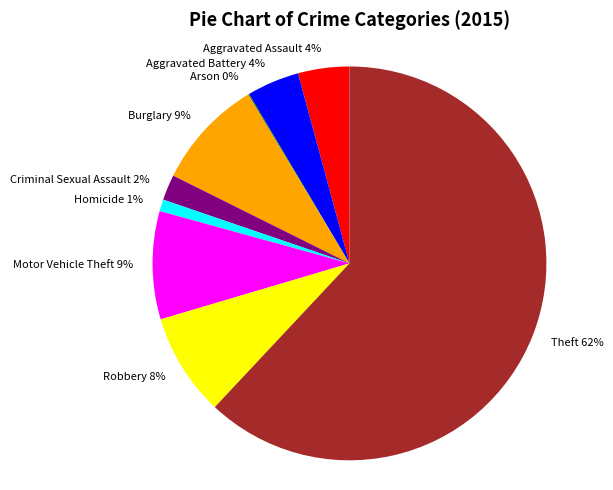

To the nearest percent, what is the average slice percentage?

11%